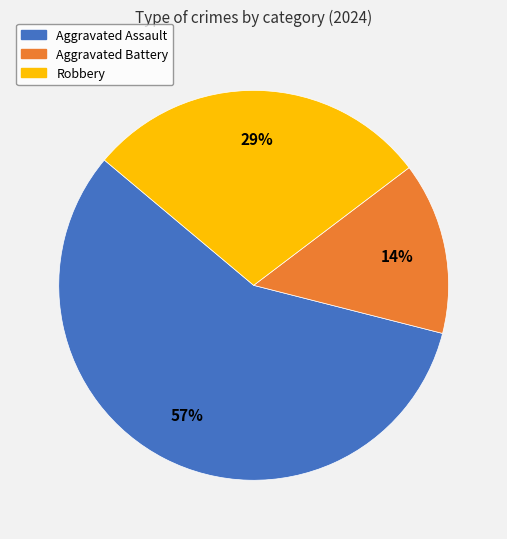

Does Aggravated Assault represent more than half of the total?

Yes